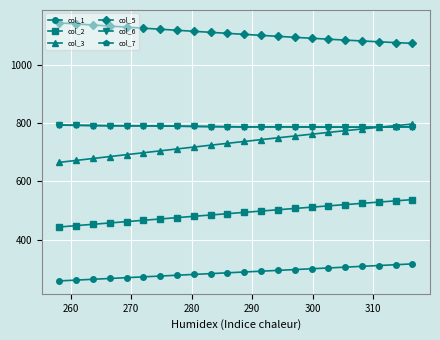

Is this an area chart (filled region under the line)?

No